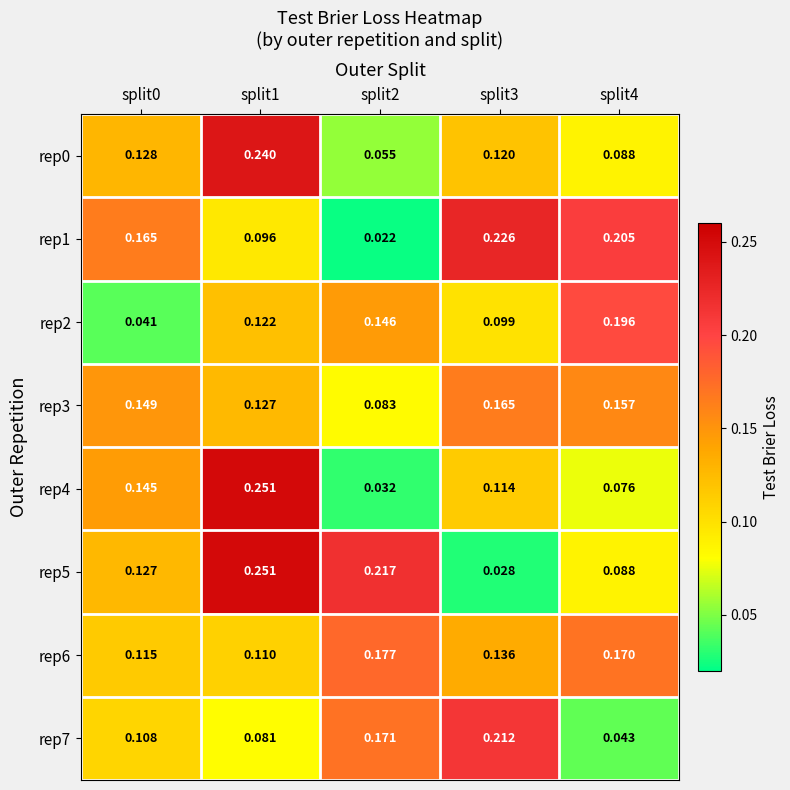

At how many categories does at least one series exceed 0?

5